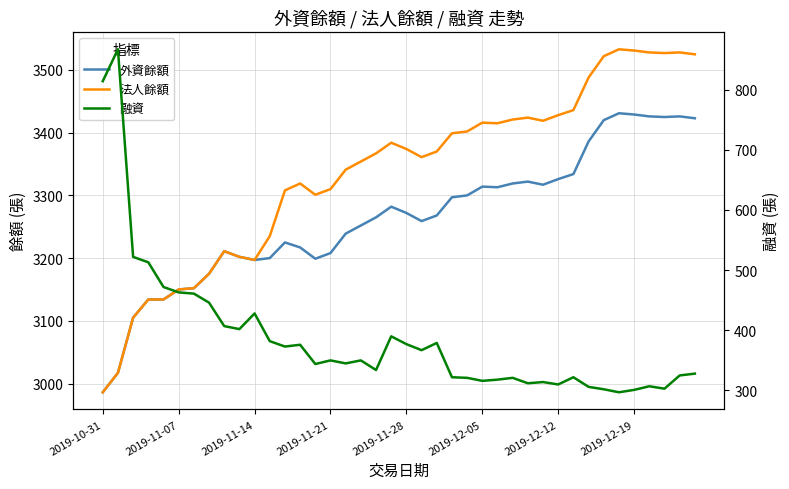

Between 2019-11-28 and 24, which series saw the biggest shift?

法人餘額